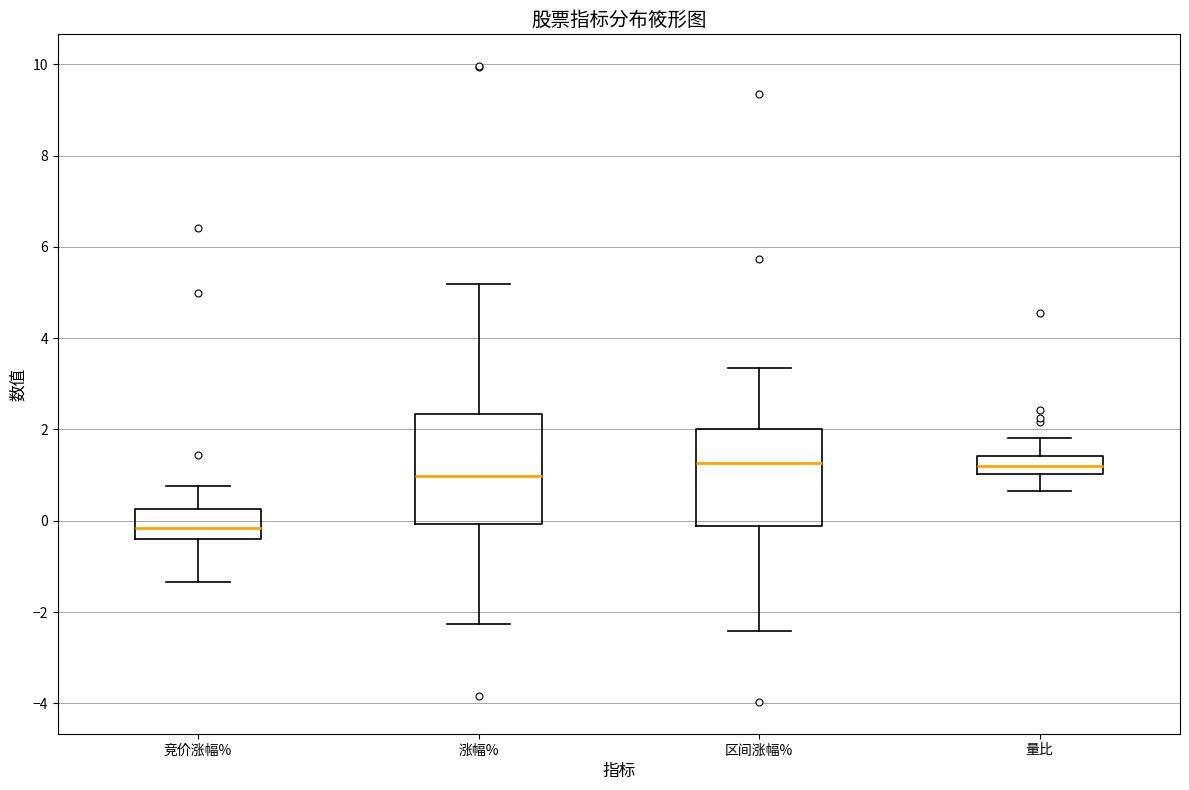

Reading left to right, read every box against the y-axis: the position of its median line, the range the box covers, and the ends of its whiskers. The values are not printed on the chart, so give them approximately, as read against the axis.

竞价涨幅%: median -0.2, box -0.4 to 0.2, whiskers -1.4 to 0.8
涨幅%: median 1.0, box 0.0 to 2.4, whiskers -2.2 to 5.2
区间涨幅%: median 1.2, box -0.2 to 2.0, whiskers -2.4 to 3.4
量比: median 1.2, box 1.0 to 1.4, whiskers 0.6 to 1.8